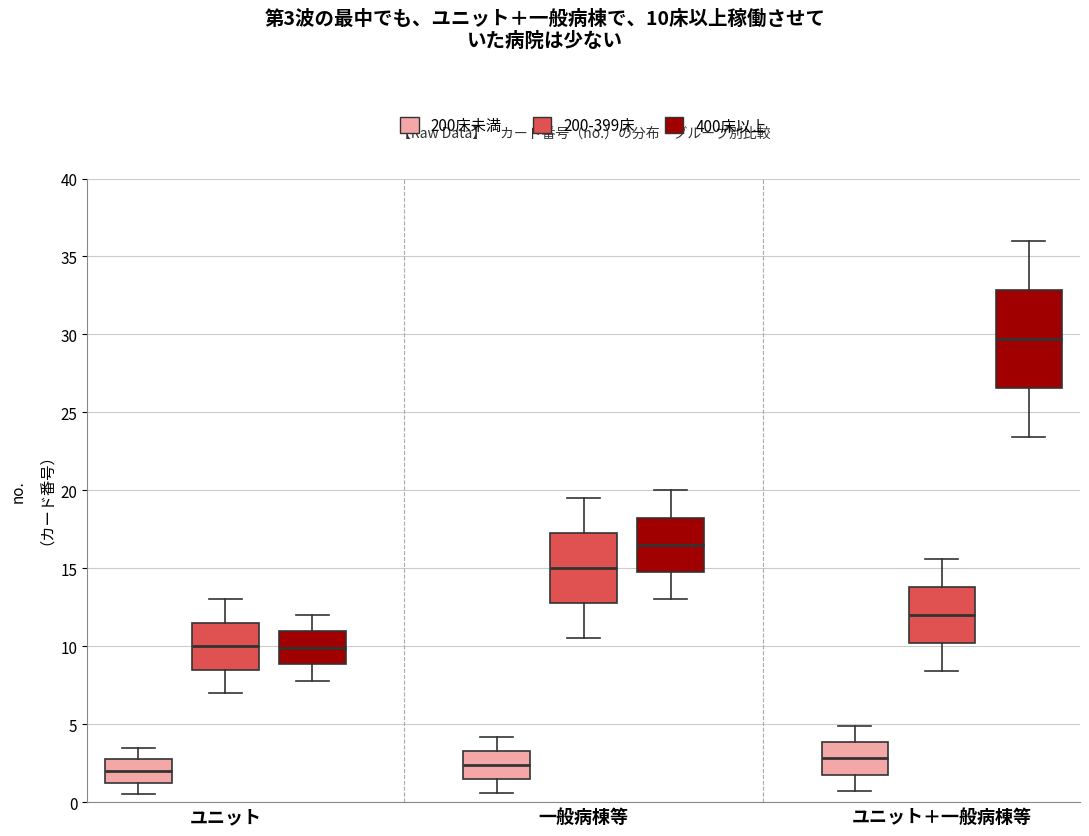

Comparing the boxes themselves (not the whiskers), which one is the tallest?

ユニット＋一般病棟等 (400床以上)